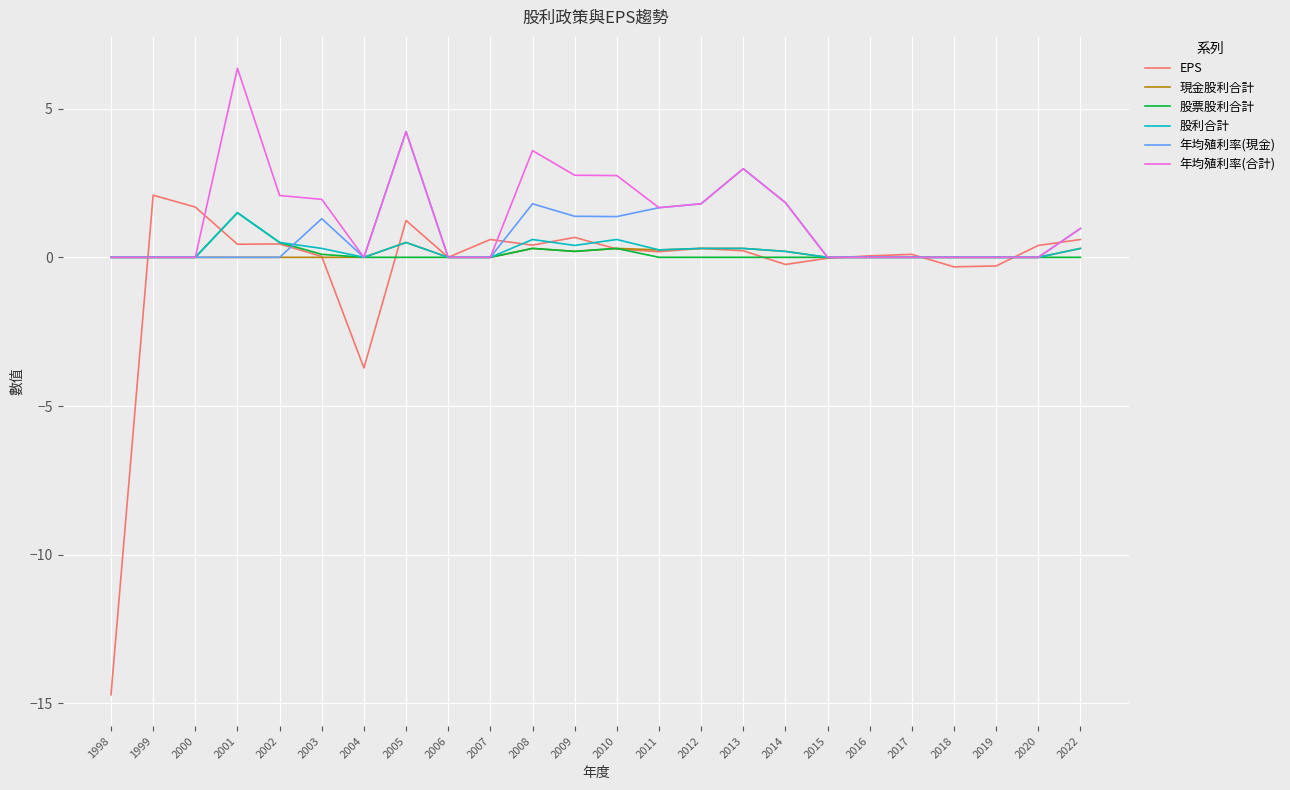

What is the total value across all series at 2004?

-3.7